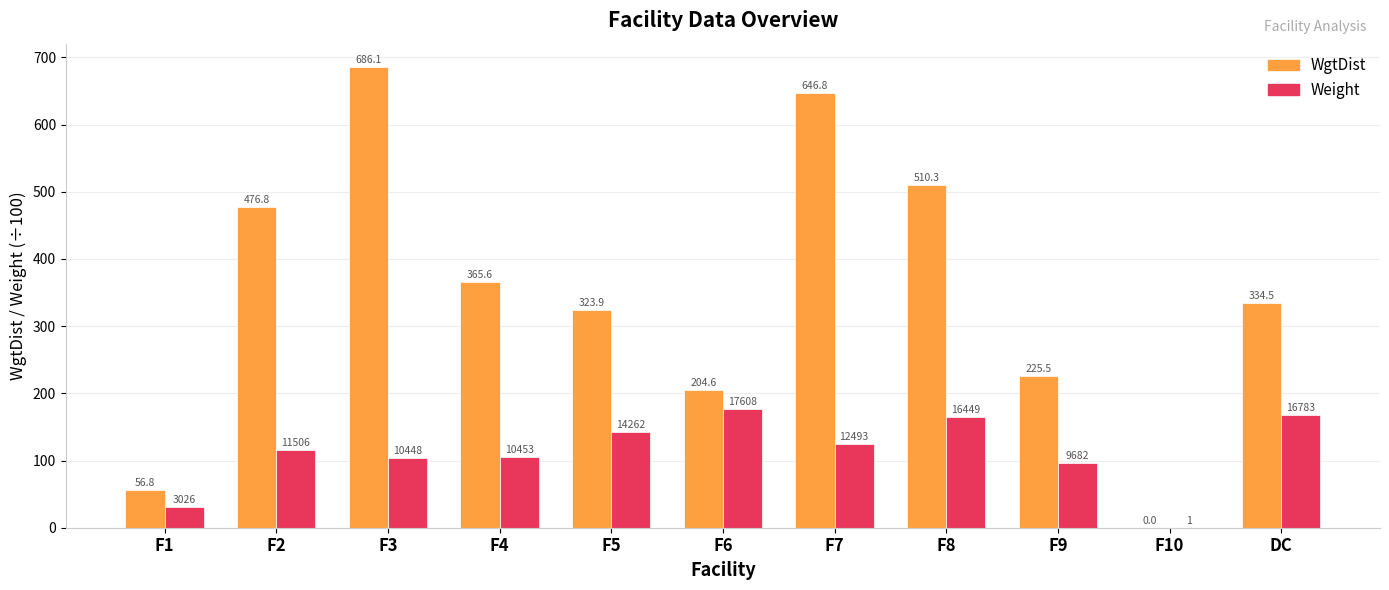

At which category is the sum across all series the highest?

F3